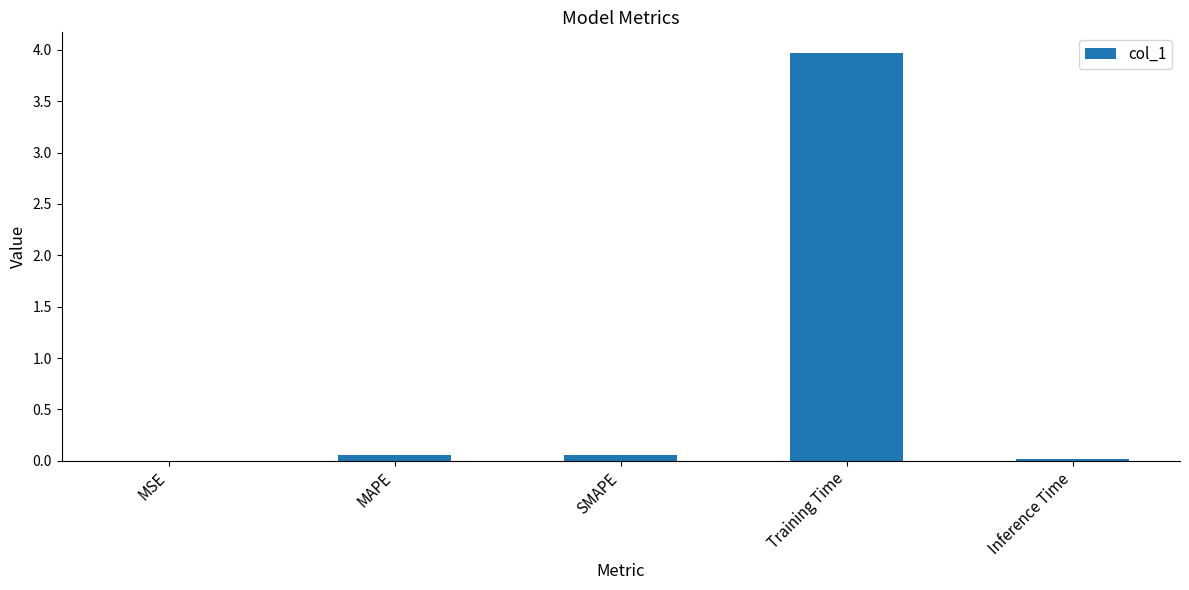

The chart shows a value of 4.0 at Training Time. True or false?

True